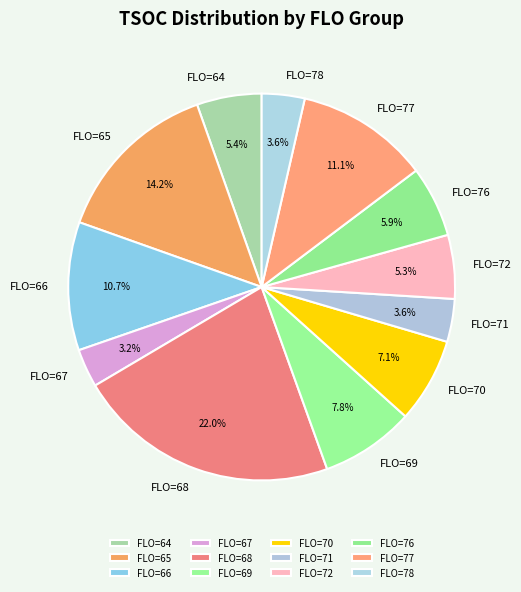

What percentage is NOT represented by FLO=64?

94.6%